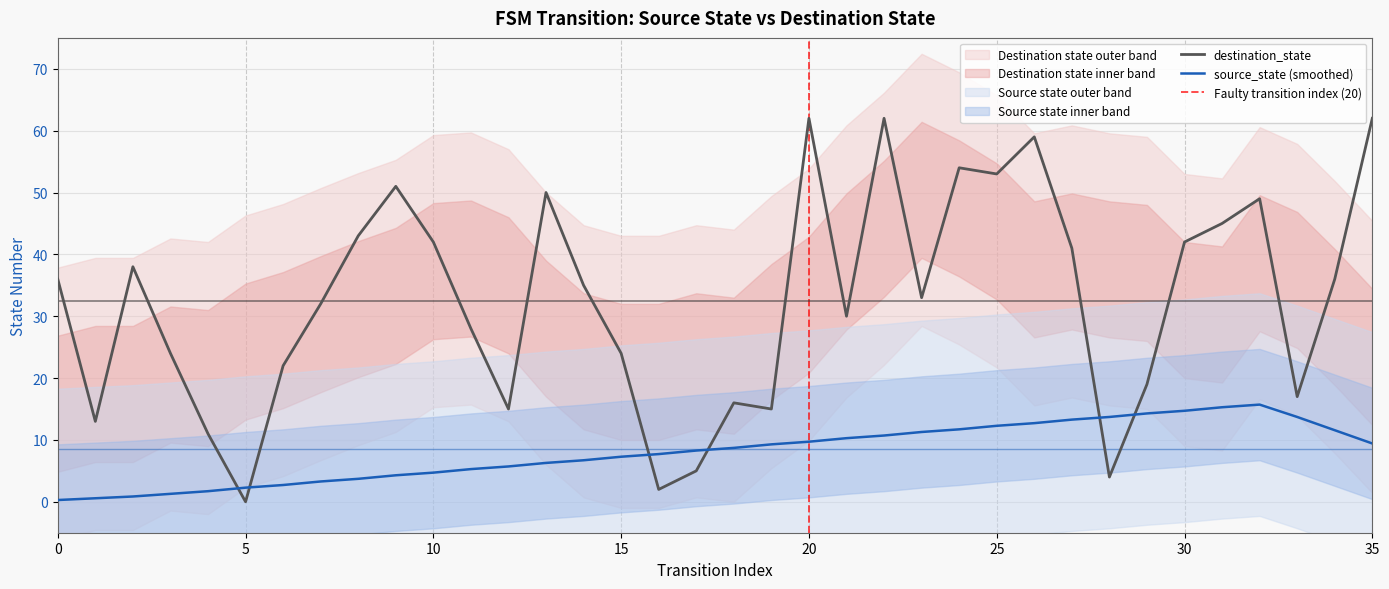

At which category does the data reach its first local valley?

1